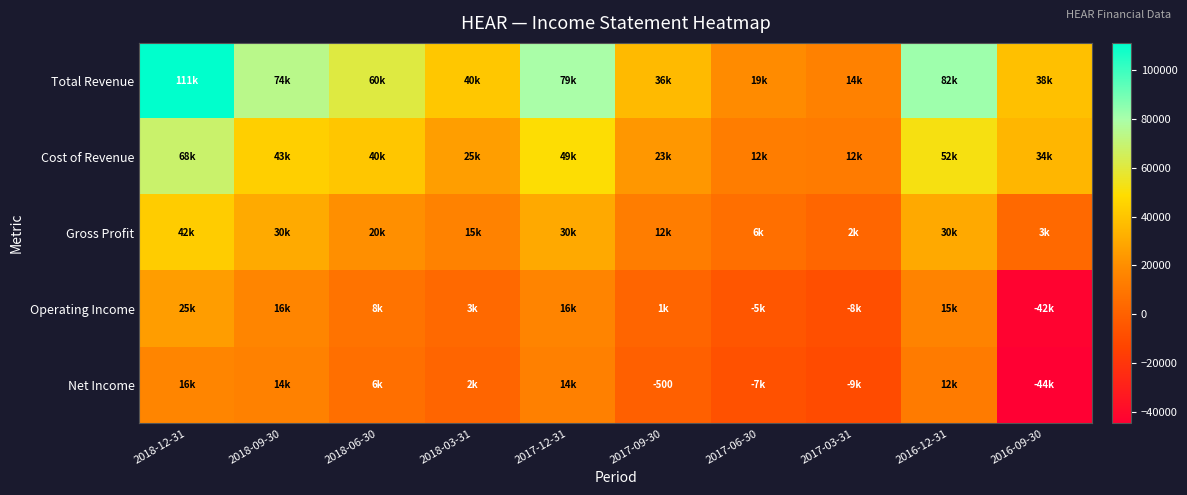

At which label is Cost of Revenue closest to 40250?

2018-06-30